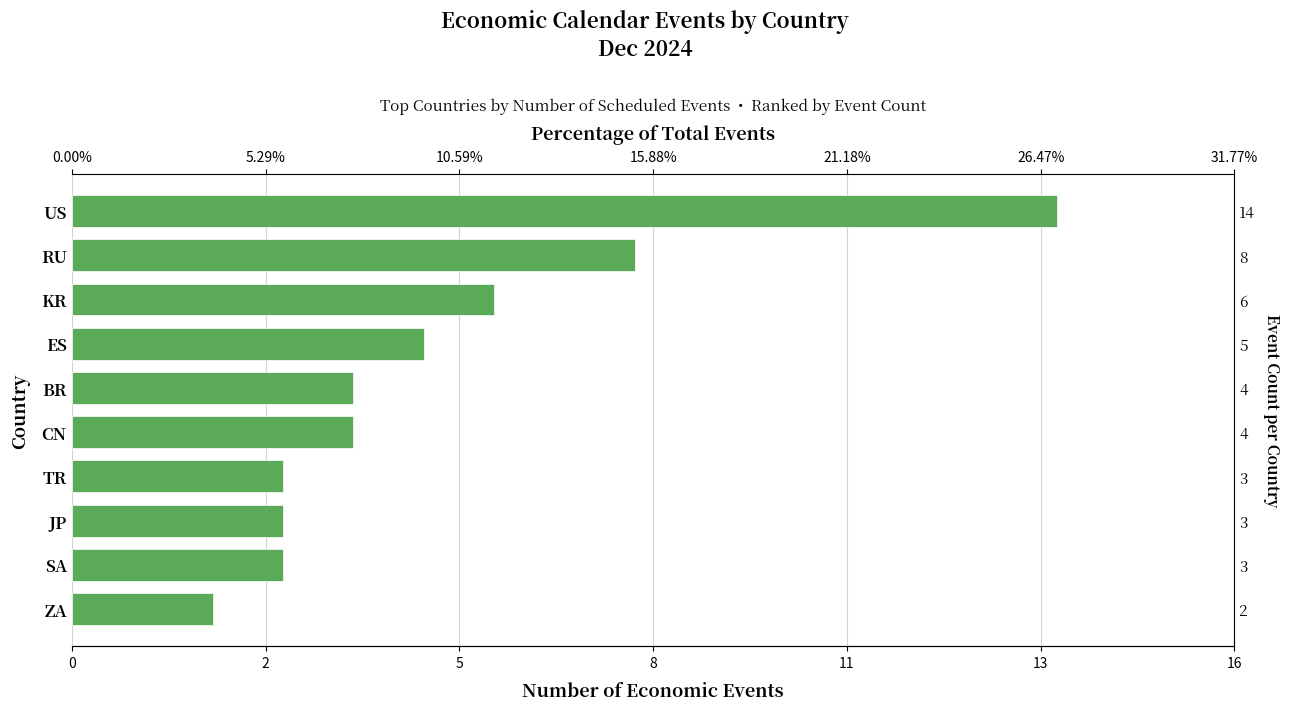

How many bars are there in total?

10